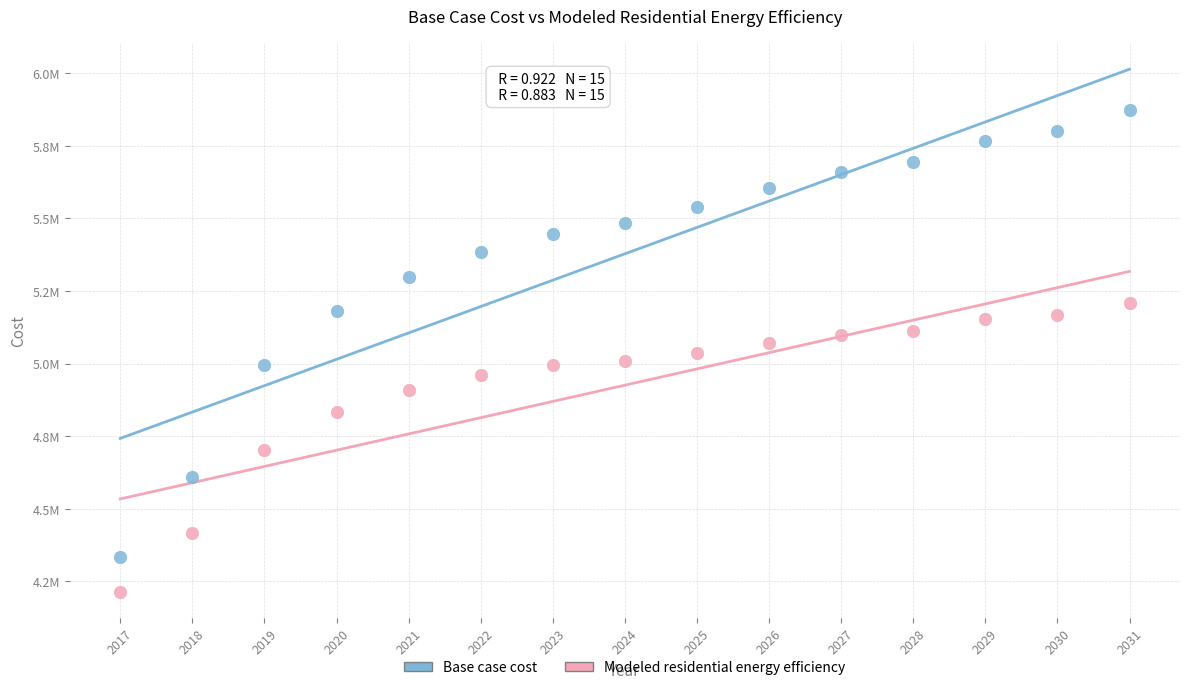

Which series contains the lowest Y value?

Modeled residential energy efficiency